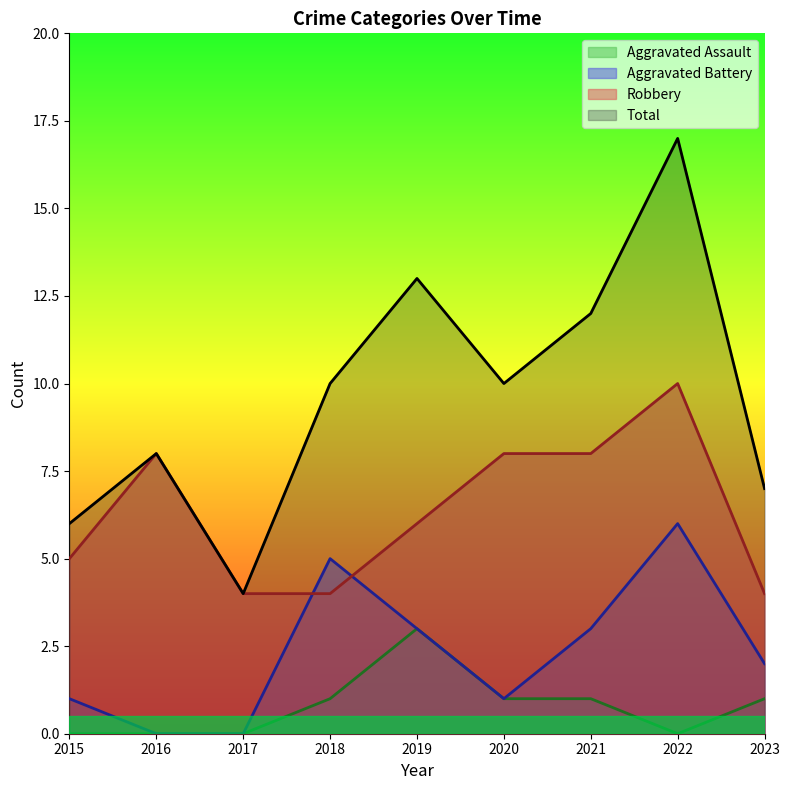

At how many categories does at least one series exceed 11?

3